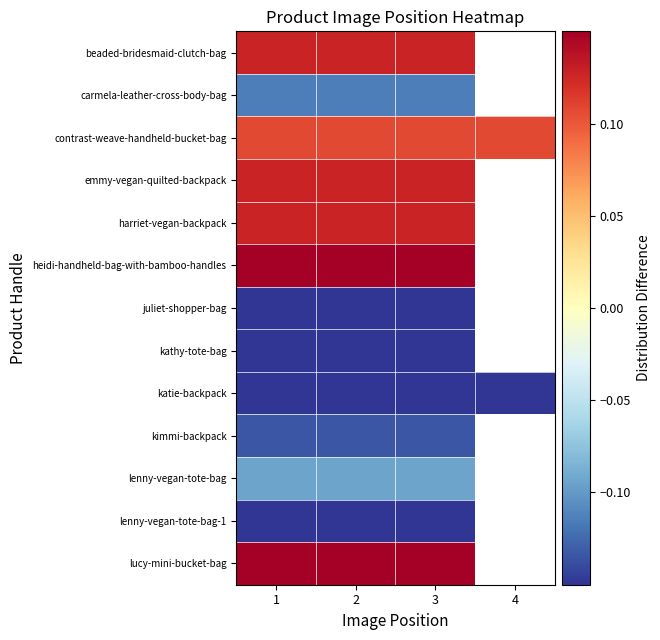

At which category is the sum across all series the highest?

1